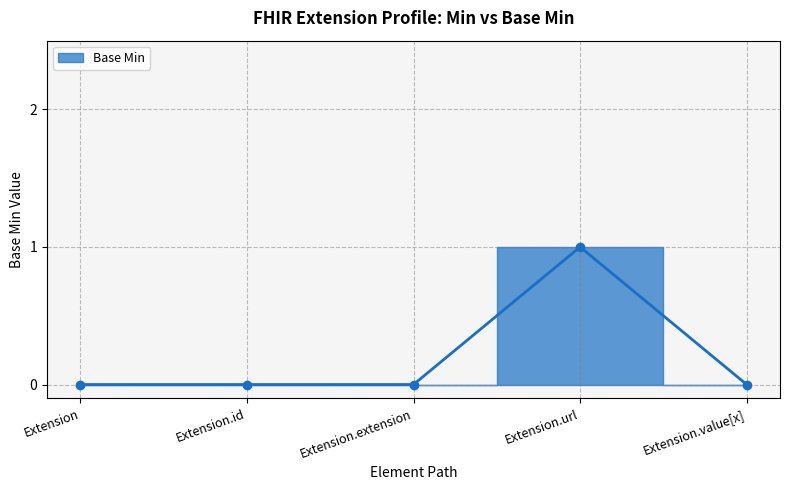

True or false: the data shows 1 at Extension.extension.

False